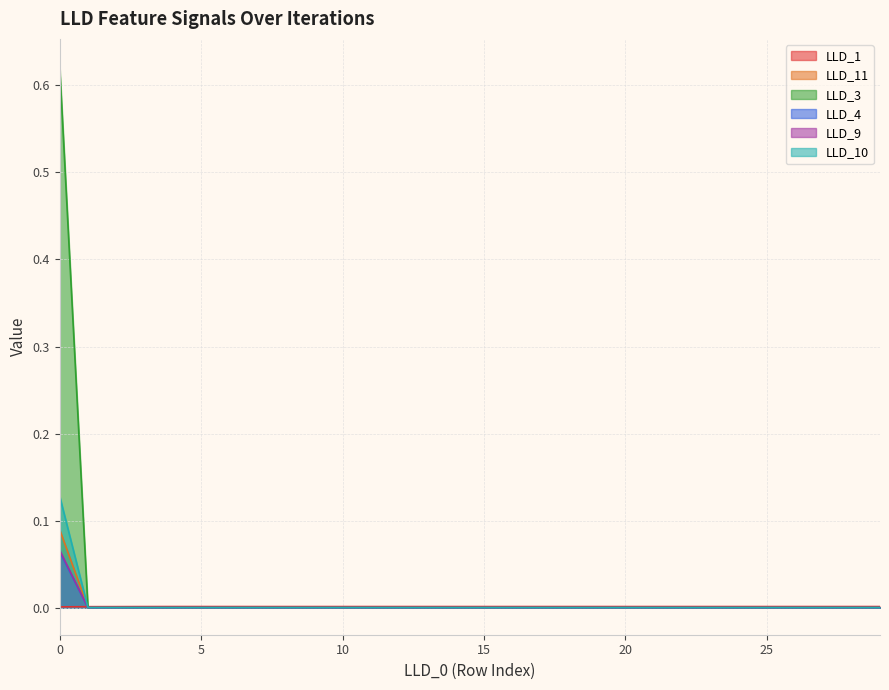

Is it true that LLD_3 equals 0.0 at 4?

False